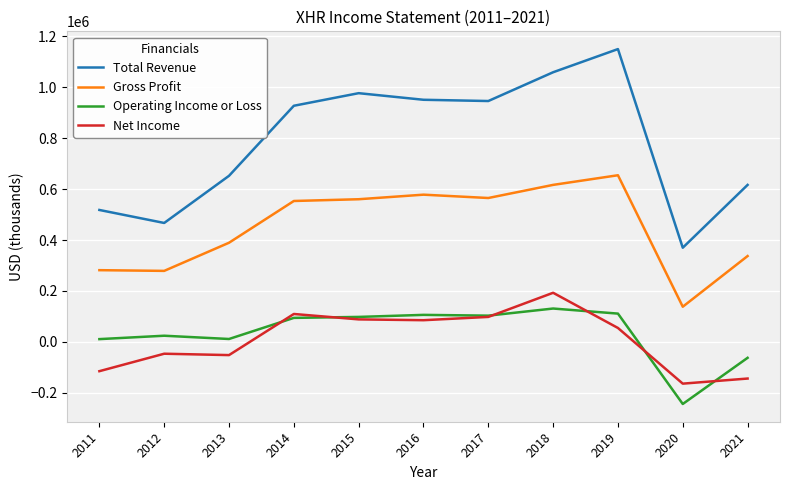

Between 2018 and 2020, which series saw the biggest shift?

Total Revenue